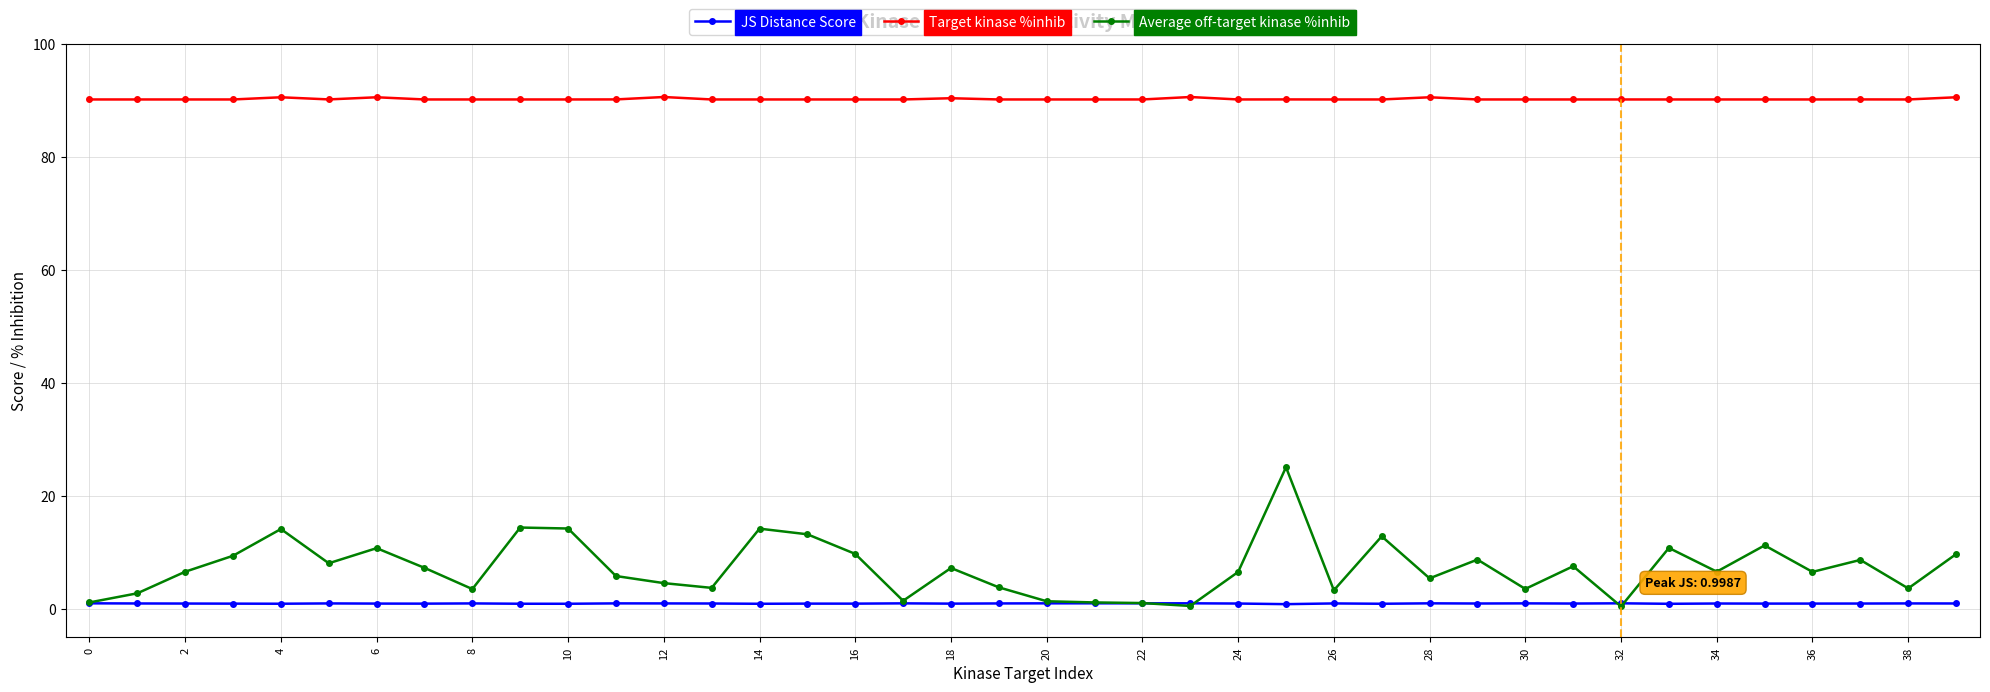

After their last crossing, which series has the higher values: Average off-target kinase %inhib or JS Distance Score?

Average off-target kinase %inhib